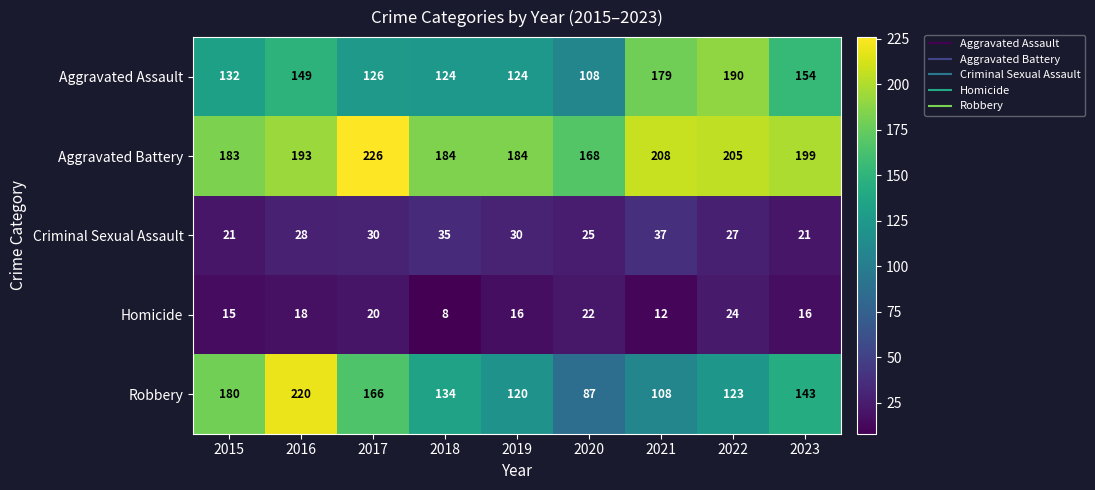

What is the approximate value of Robbery at 2015?

180